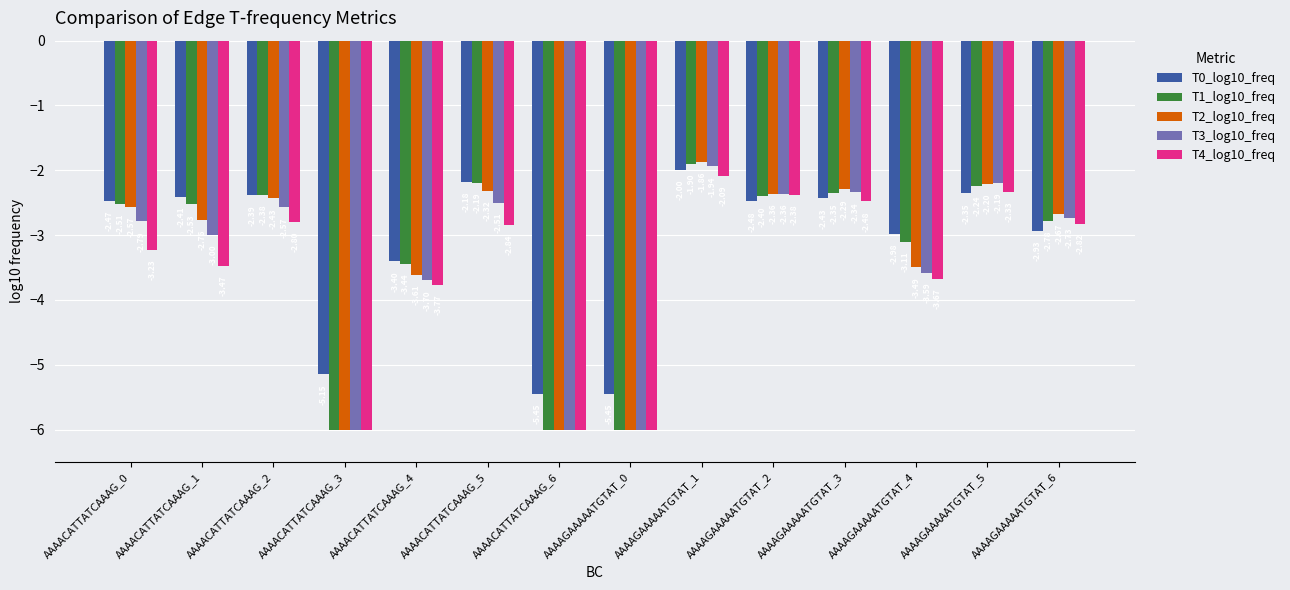

What is the difference between the highest and lowest values at AAAACATTATCAAAG_5?

0.7